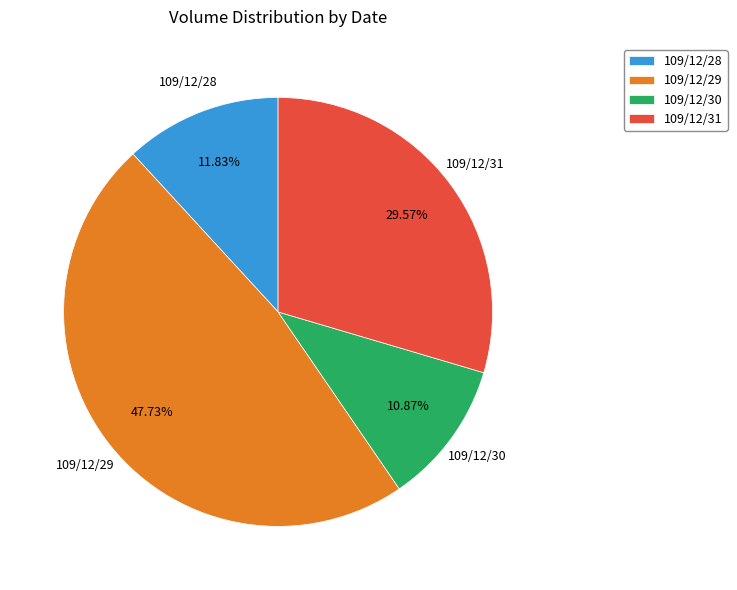

Count the number of slices in the pie.

4